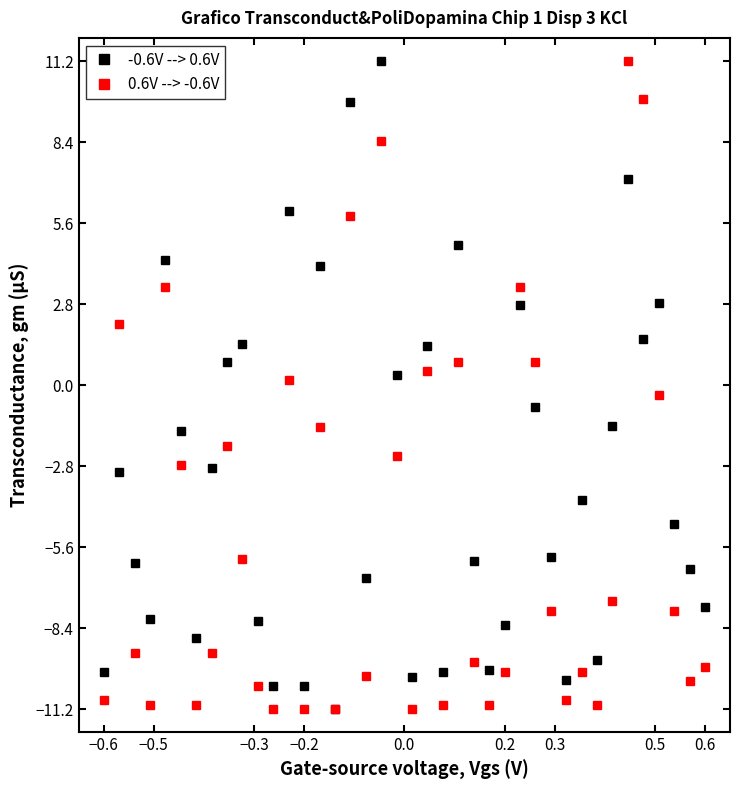

How many data points in 0.6V --> -0.6V are less than -7?

23